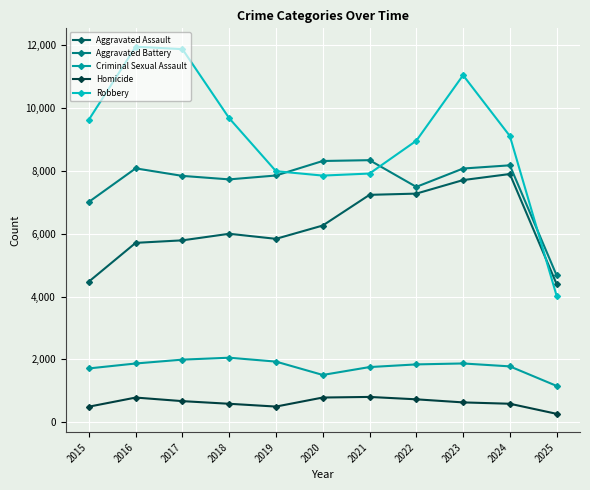

At 2018, list the series in order from smallest to largest.

Homicide, Criminal Sexual Assault, Aggravated Assault, Aggravated Battery, Robbery